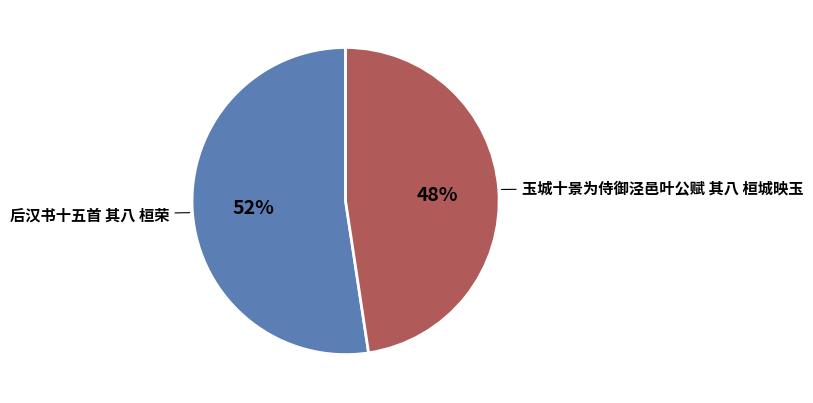

What is the smallest slice in the pie chart?

玉城十景为侍御泾邑叶公赋 其八 桓城映玉